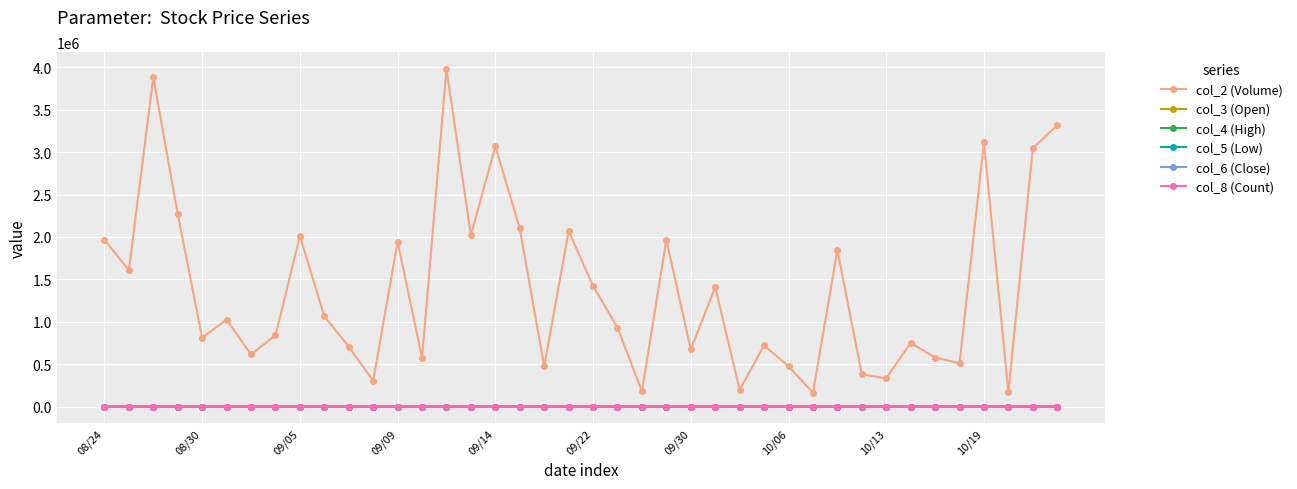

True or false: col_5 (Low) and col_2 (Volume) cross at least once.

False